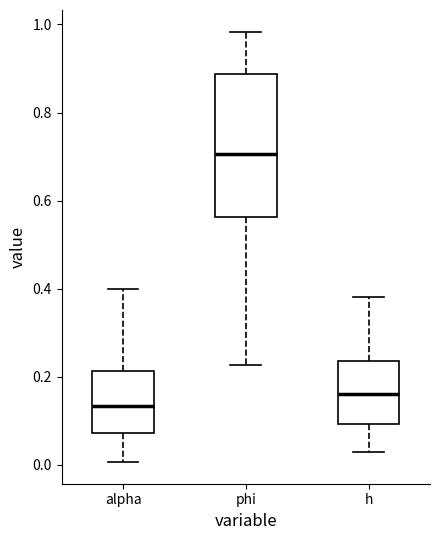

Which box's median line is the lowest?

alpha